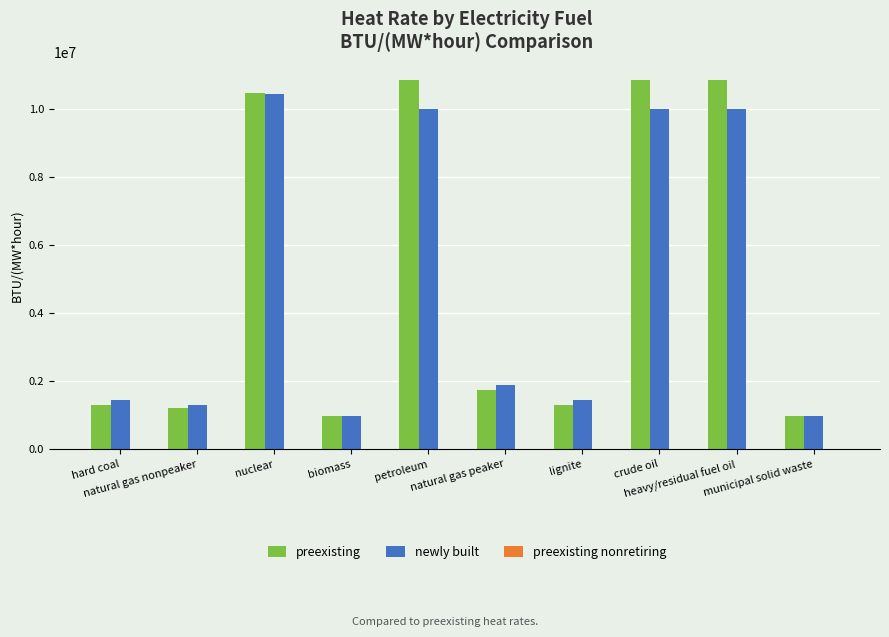

What is the maximum value for preexisting?

10834000.0